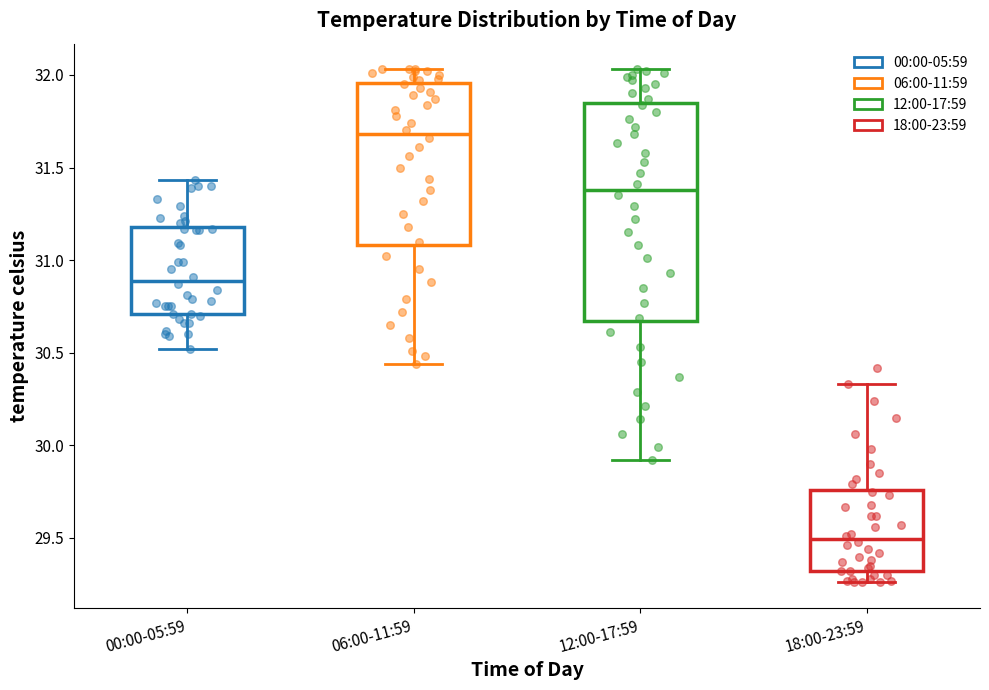

Reading left to right, read every box against the y-axis: the position of its median line, the range the box covers, and the ends of its whiskers. The values are not printed on the chart, so give them approximately, as read against the axis.

00:00-05:59: median 30.90, box 30.70 to 31.20, whiskers 30.50 to 31.45
06:00-11:59: median 31.70, box 31.10 to 31.95, whiskers 30.45 to 32.05
12:00-17:59: median 31.40, box 30.65 to 31.85, whiskers 29.90 to 32.05
18:00-23:59: median 29.50, box 29.30 to 29.75, whiskers 29.25 to 30.35